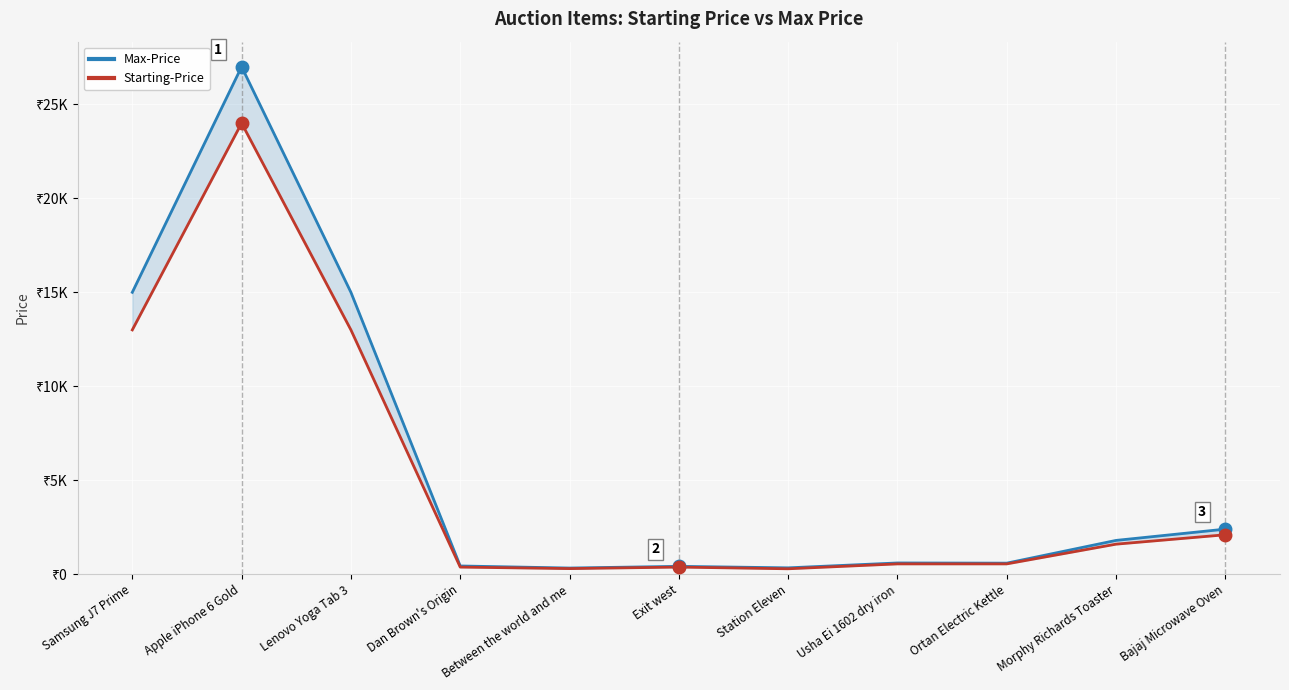

Which series changed the most between Exit west and Usha Ei 1602 dry iron?

Max-Price